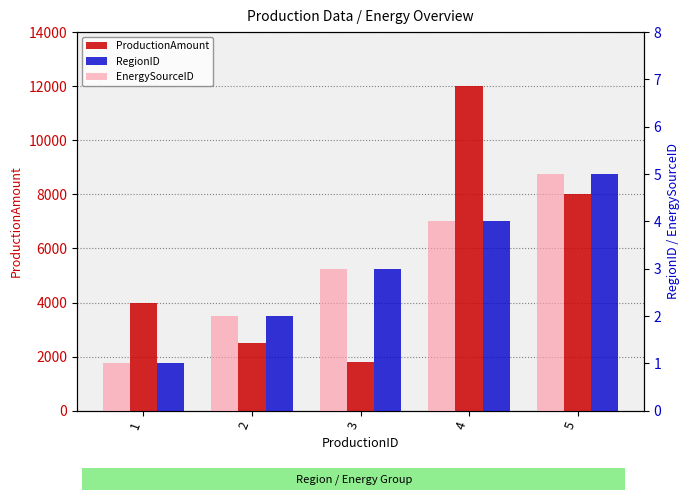

Reading left to right, extract all data points from this chart.

ProductionAmount: 4000	2500	1800	12000	8000
RegionID: 1	2	3	4	5
EnergySourceID: 1	2	3	4	5